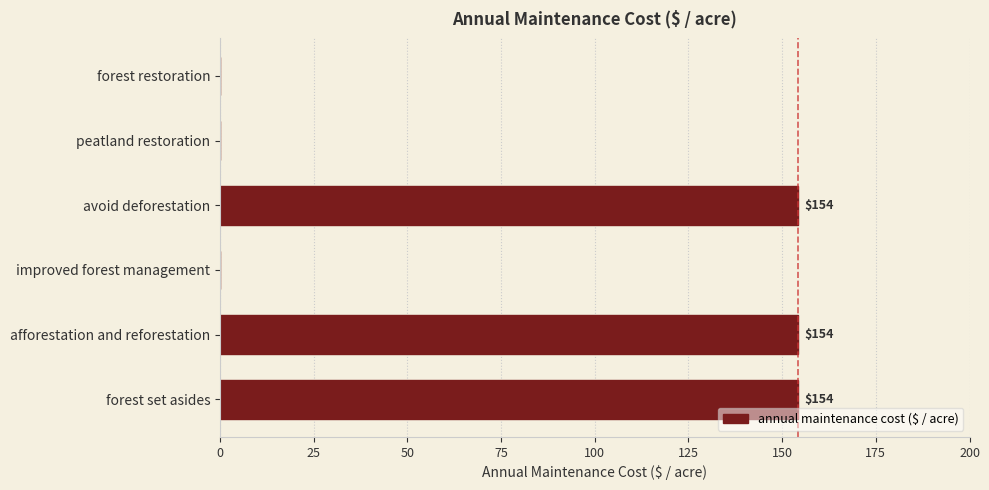

True or false: the data shows 154.3 at forest set asides.

True